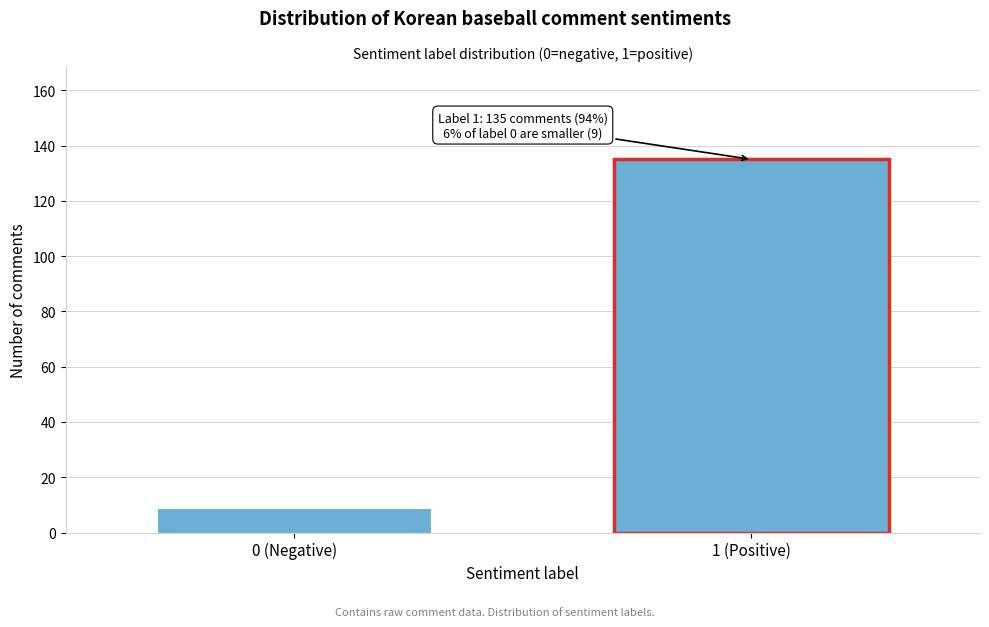

Reading right to left, extract all data points from this chart.

1 (Positive)=135	0 (Negative)=9